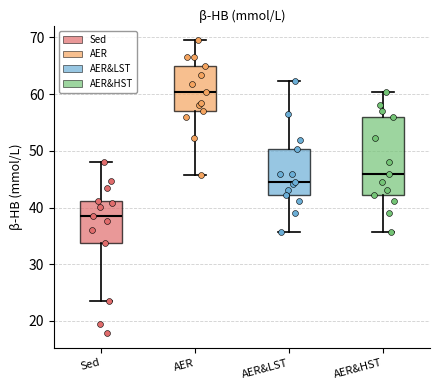

Which box has the lowest median line?

Sed